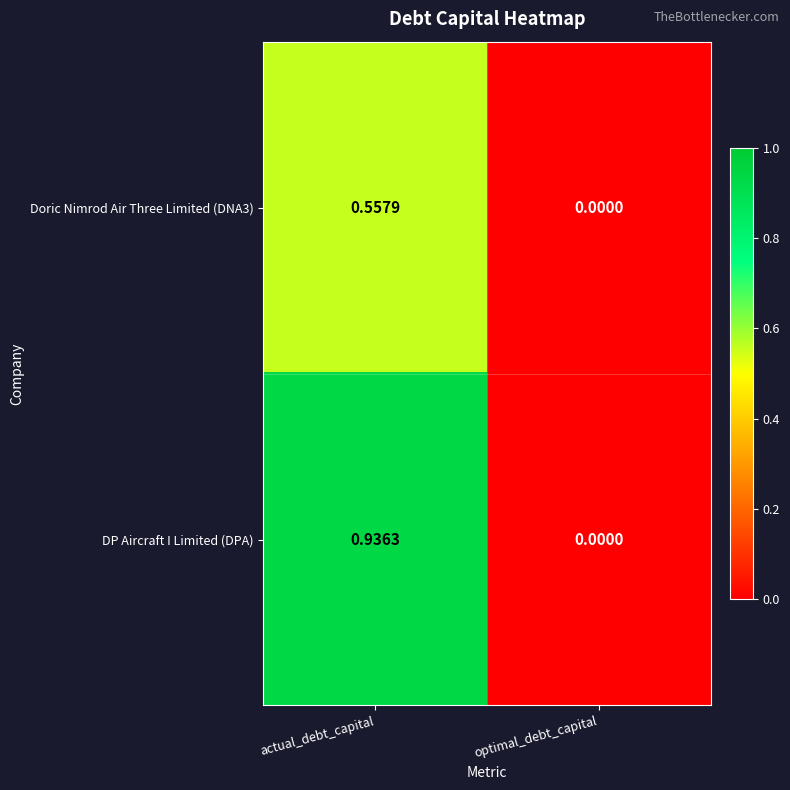

Which series has the largest total across all categories?

DP Aircraft I Limited (DPA)